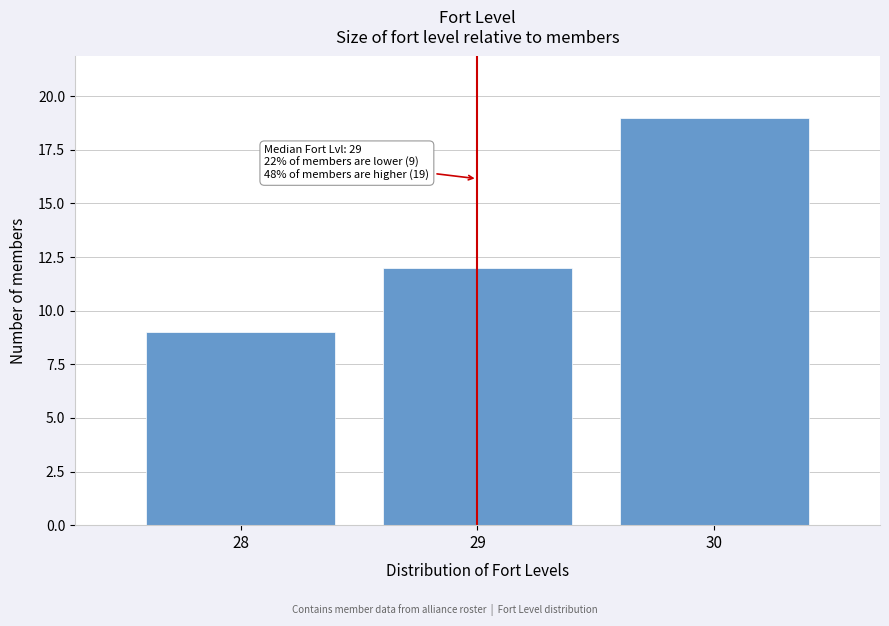

Over which range of the x-axis is the bar tallest?

29.5 to 30.5